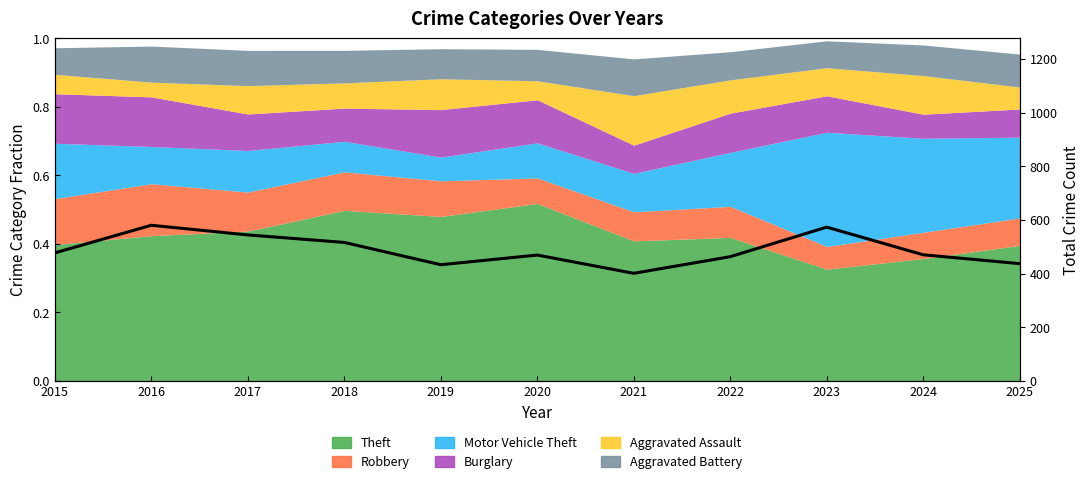

The chart shows a value of 573 at 2023. True or false?

True